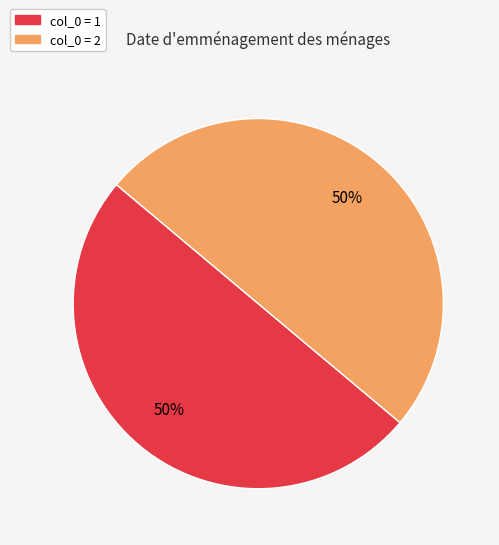

To the nearest percent, what is the average slice percentage?

50%